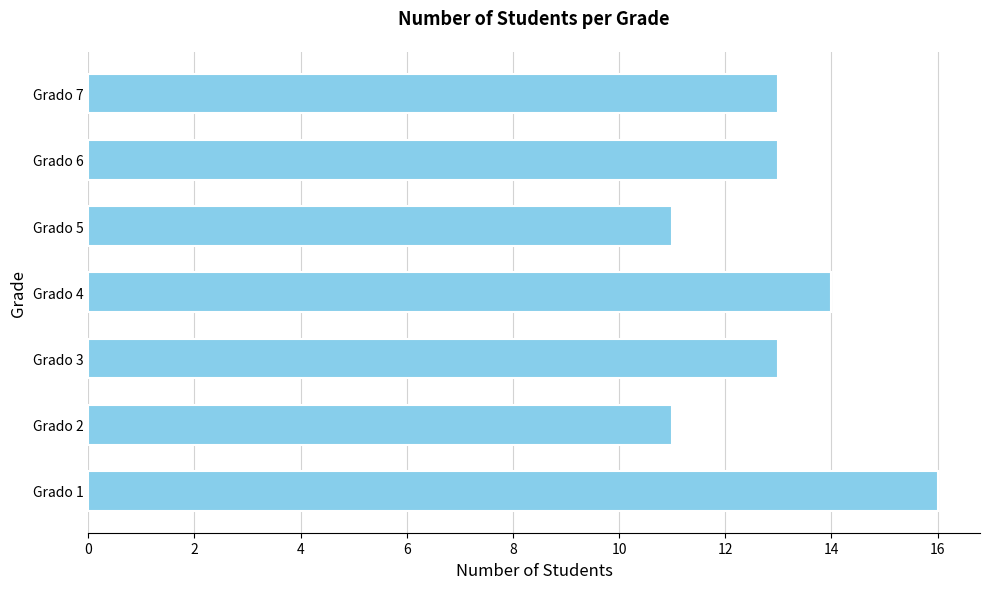

Reading bottom to top, what are all the values shown in this chart?

16	11	13	14	11	13	13